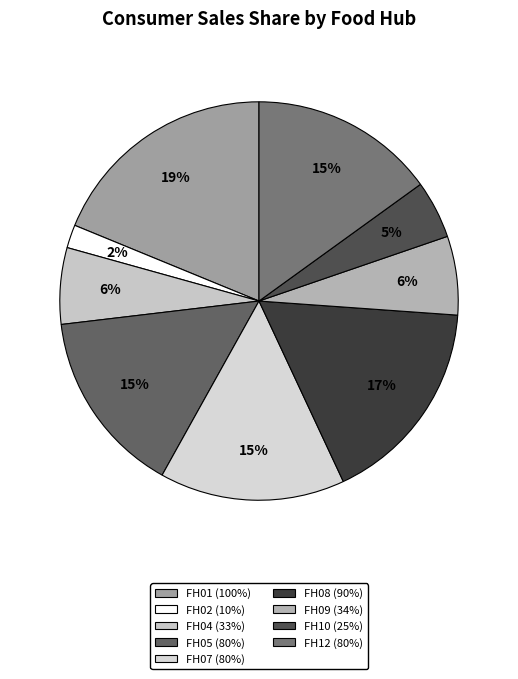

Count the number of slices in the pie.

9